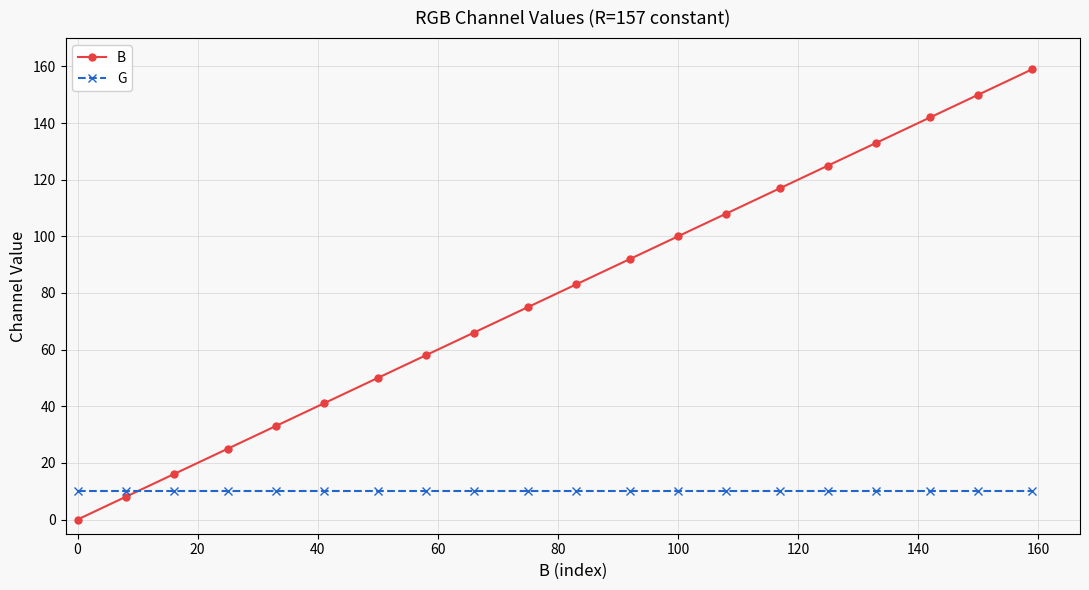

What is the maximum value shown in the chart?

159